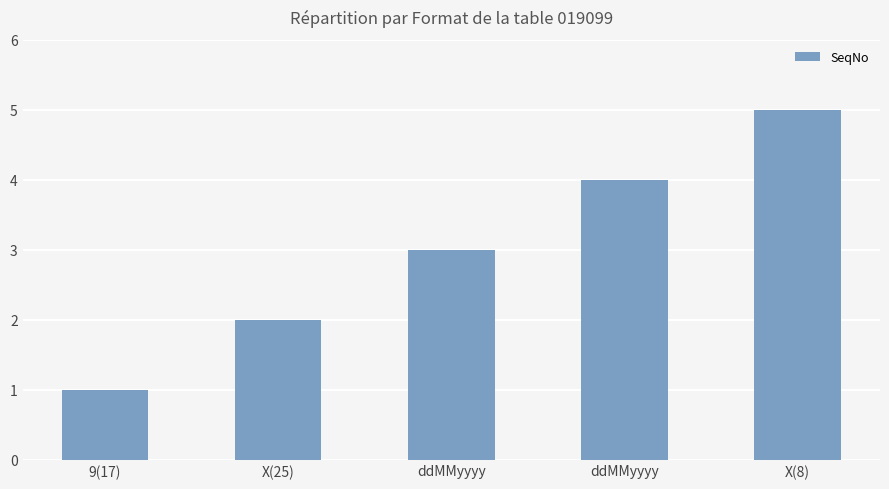

The value at 9(17) is 1. True or false?

True